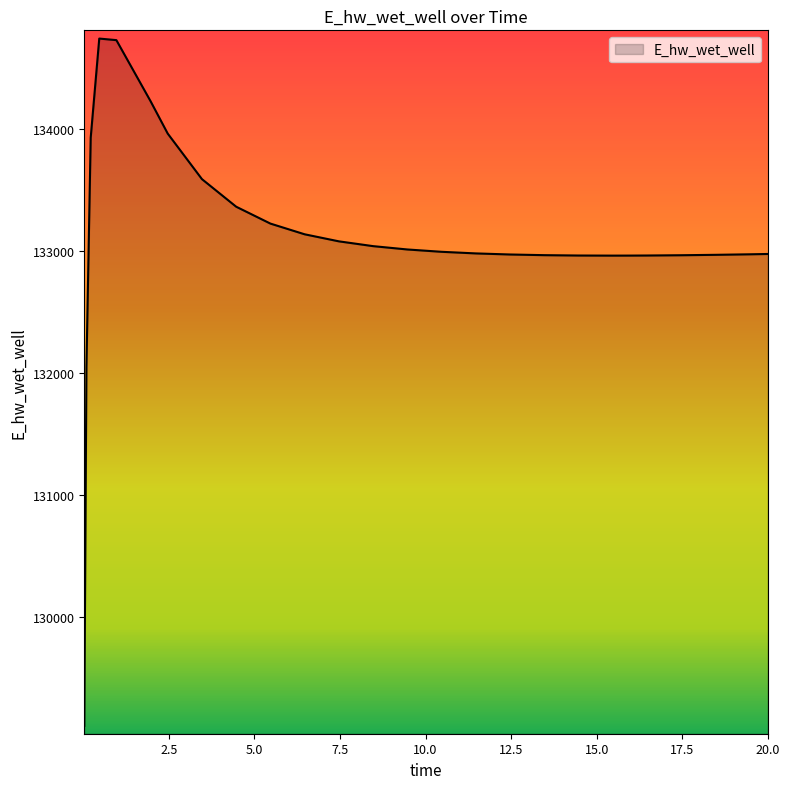

What is the difference between the maximum and minimum values?

5625.8